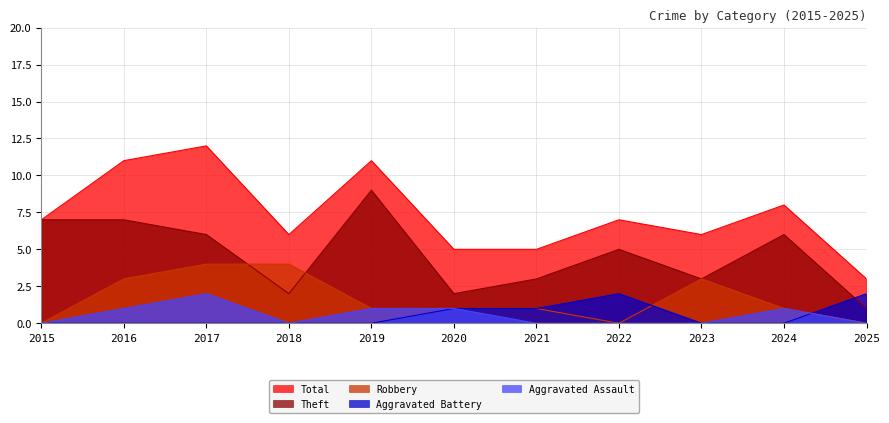

True or false: Aggravated Battery has a value of 0 at 2017.

True